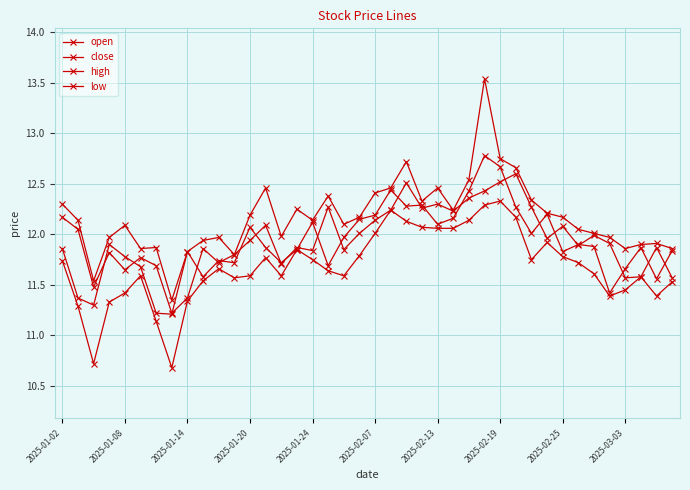

Count the number of categories in the chart.

40